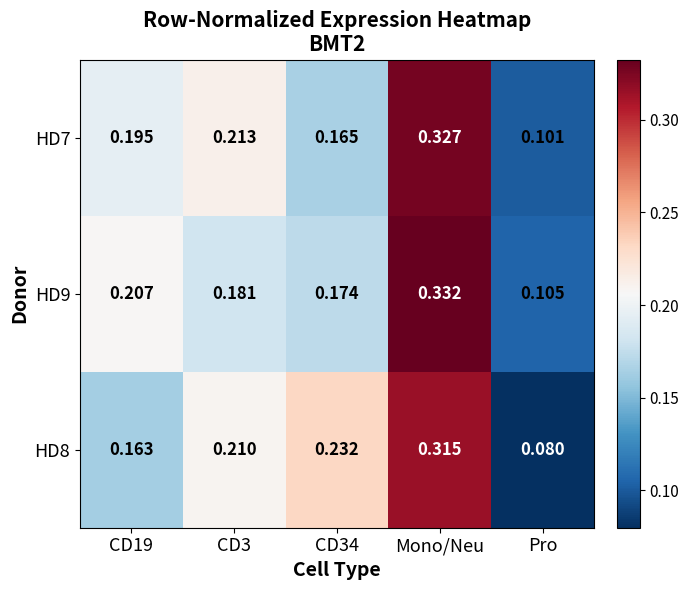

At how many categories does at least one series exceed 0?

5